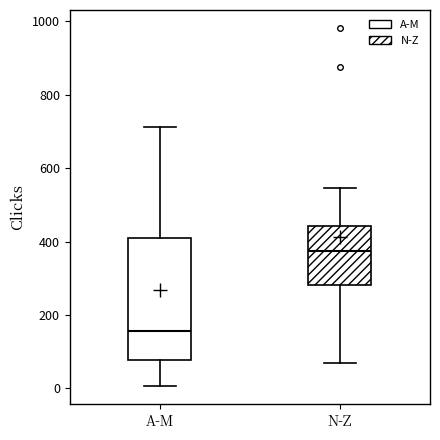

Comparing the boxes themselves (not the whiskers), which one is the tallest?

A-M